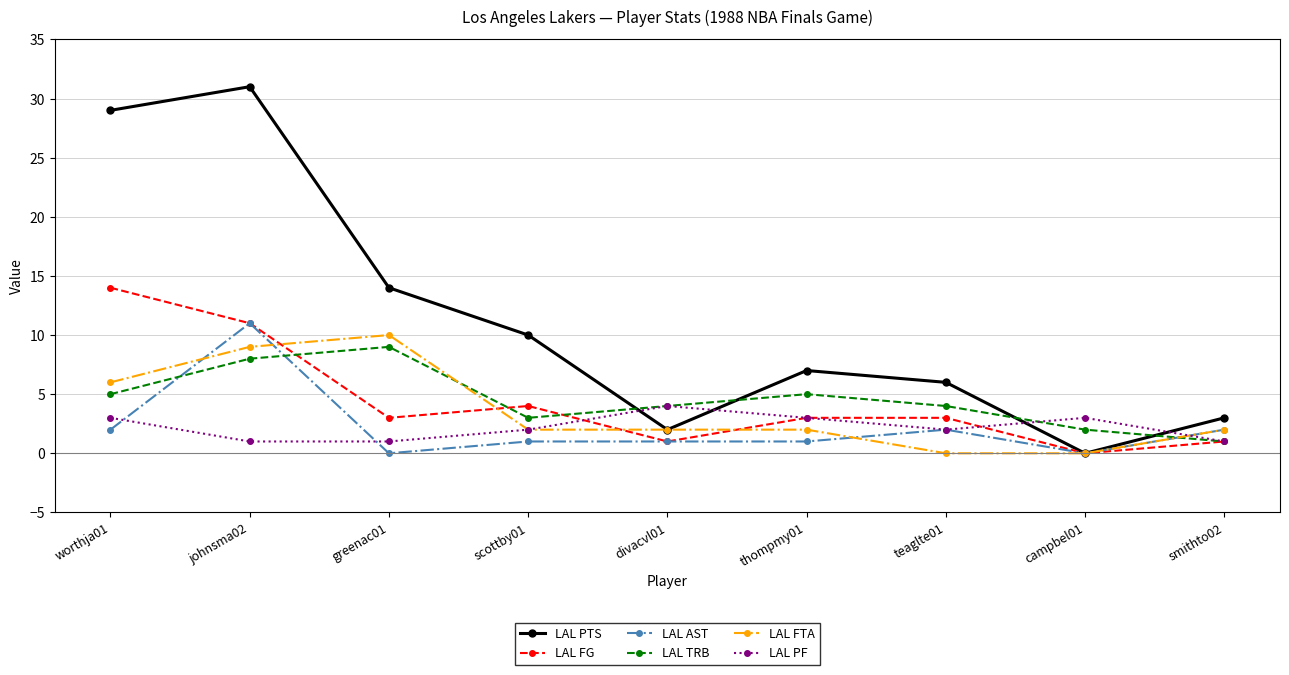

True or false: LAL AST has a value of 17 at johnsma02.

False